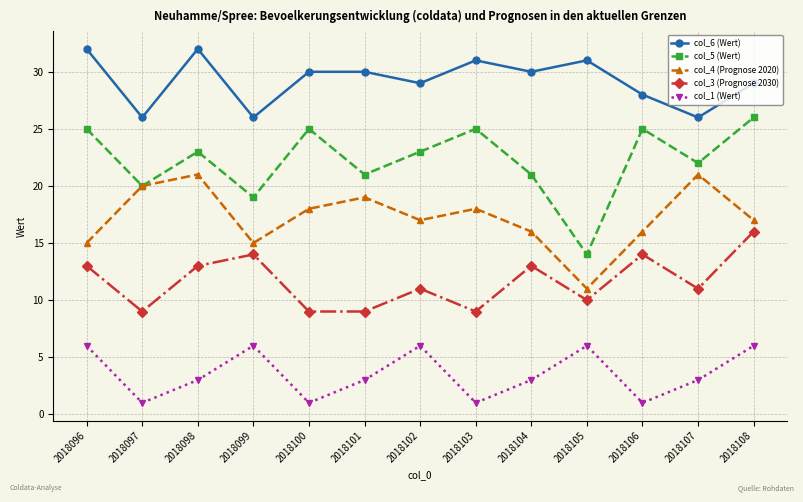

Reading left to right, extract all data points from this chart.

col_6 (Wert): 2018096=32	2018097=26	2018098=32	2018099=26	2018100=30	2018101=30	2018102=29	2018103=31	2018104=30	2018105=31	2018106=28	2018107=26	2018108=29
col_5 (Wert): 2018096=25	2018097=20	2018098=23	2018099=19	2018100=25	2018101=21	2018102=23	2018103=25	2018104=21	2018105=14	2018106=25	2018107=22	2018108=26
col_4 (Prognose 2020): 2018096=15	2018097=20	2018098=21	2018099=15	2018100=18	2018101=19	2018102=17	2018103=18	2018104=16	2018105=11	2018106=16	2018107=21	2018108=17
col_3 (Prognose 2030): 2018096=13	2018097=9	2018098=13	2018099=14	2018100=9	2018101=9	2018102=11	2018103=9	2018104=13	2018105=10	2018106=14	2018107=11	2018108=16
col_1 (Wert): 2018096=6	2018097=1	2018098=3	2018099=6	2018100=1	2018101=3	2018102=6	2018103=1	2018104=3	2018105=6	2018106=1	2018107=3	2018108=6